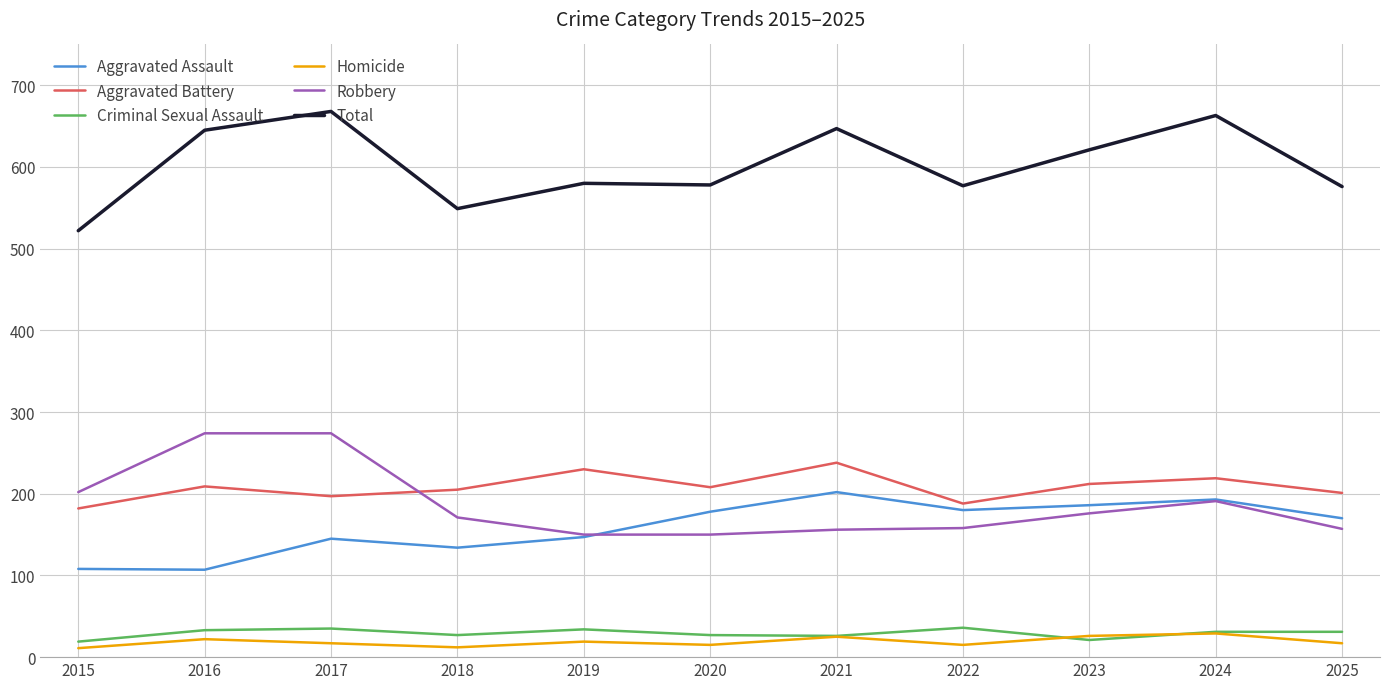

Which series changed the most between 2018 and 2021?

Total